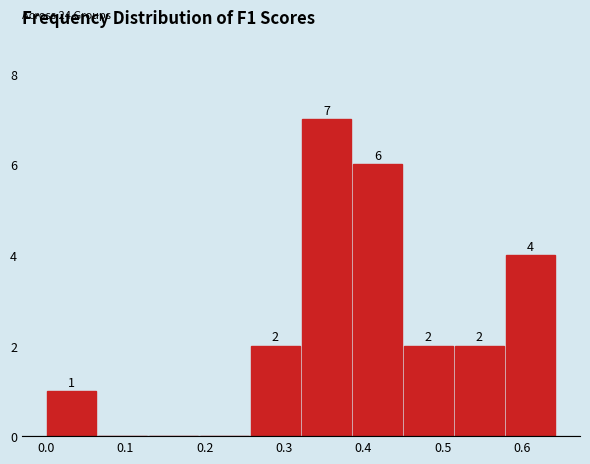

Which range on the x-axis has the tallest bar?

0.32 to 0.39